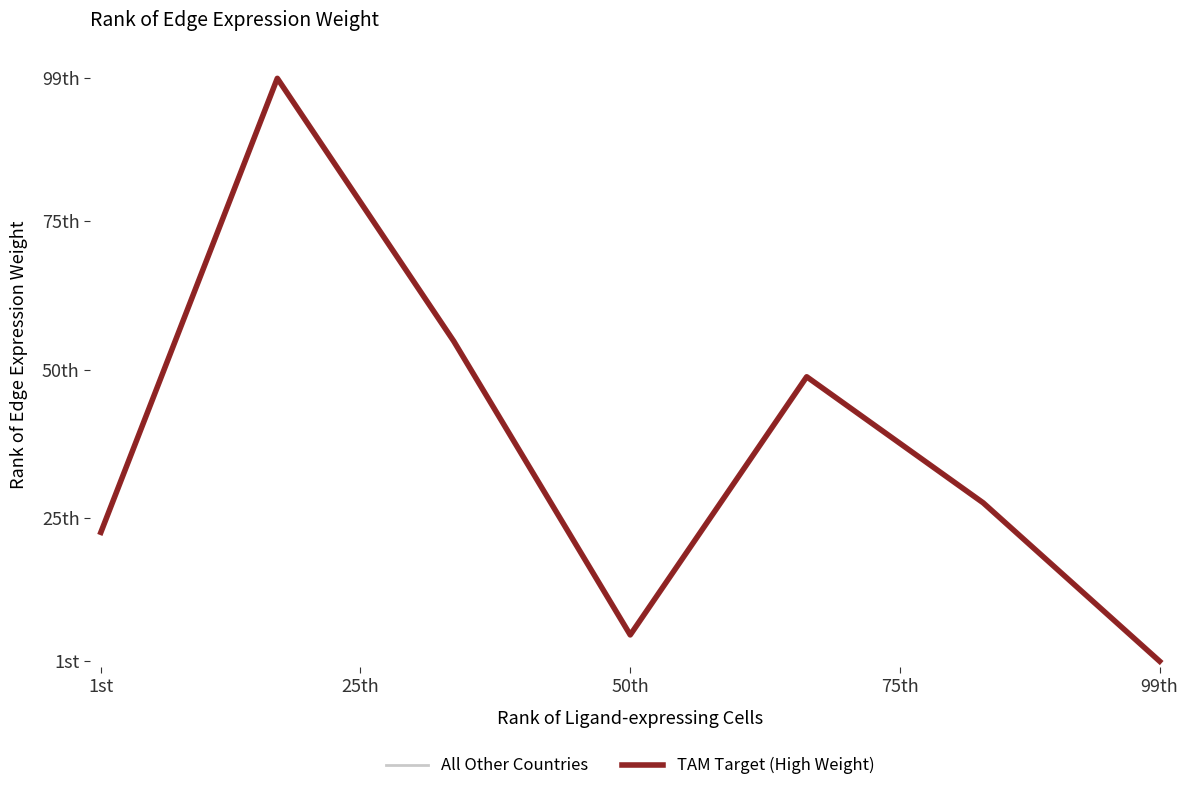

After their last crossing, which series has the higher values: All Other Countries or TAM Target (High Weight)?

All Other Countries